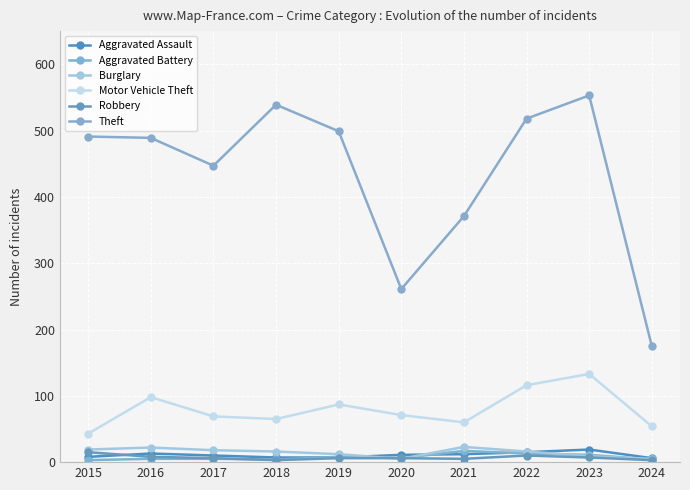

How many lines are shown in the chart?

6